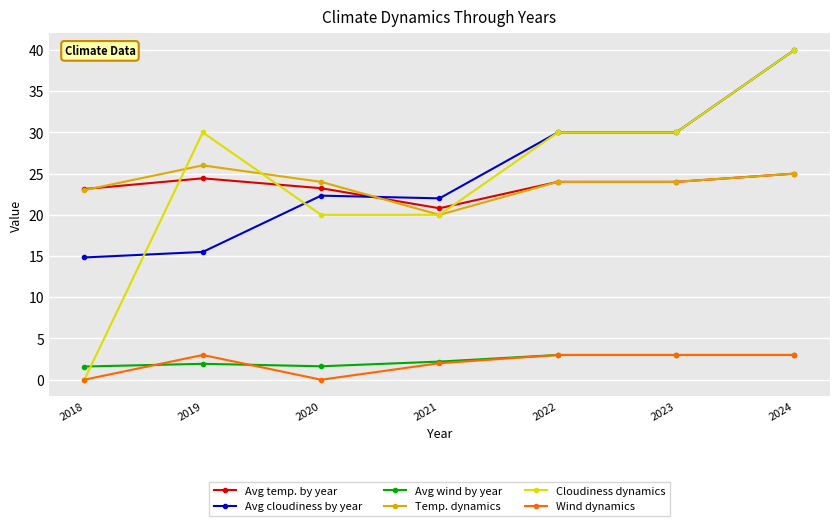

The Avg cloudiness by year series shows 40.0 at 2024. True or false?

True